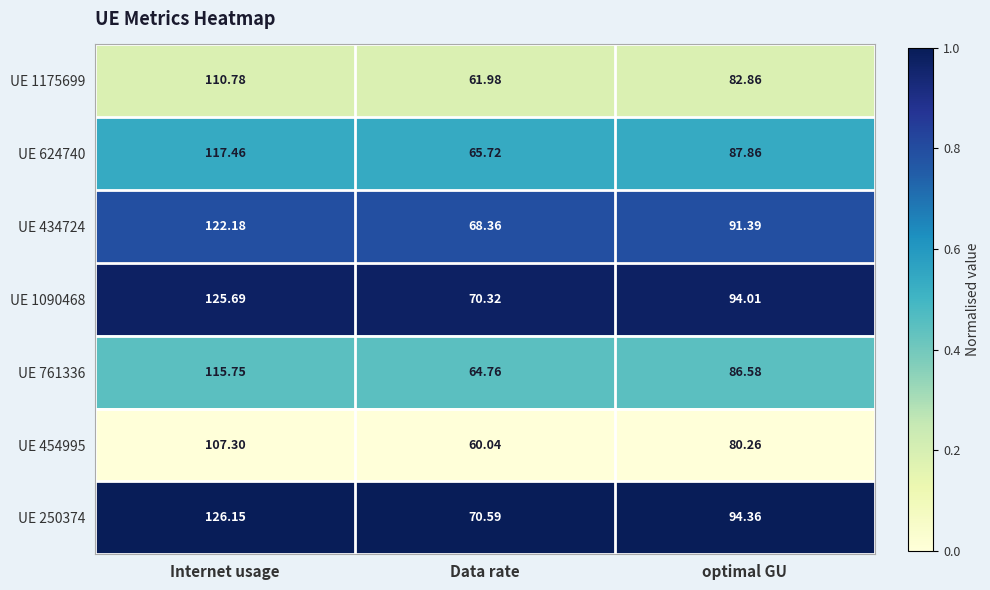

What is the greatest value displayed?

126.2